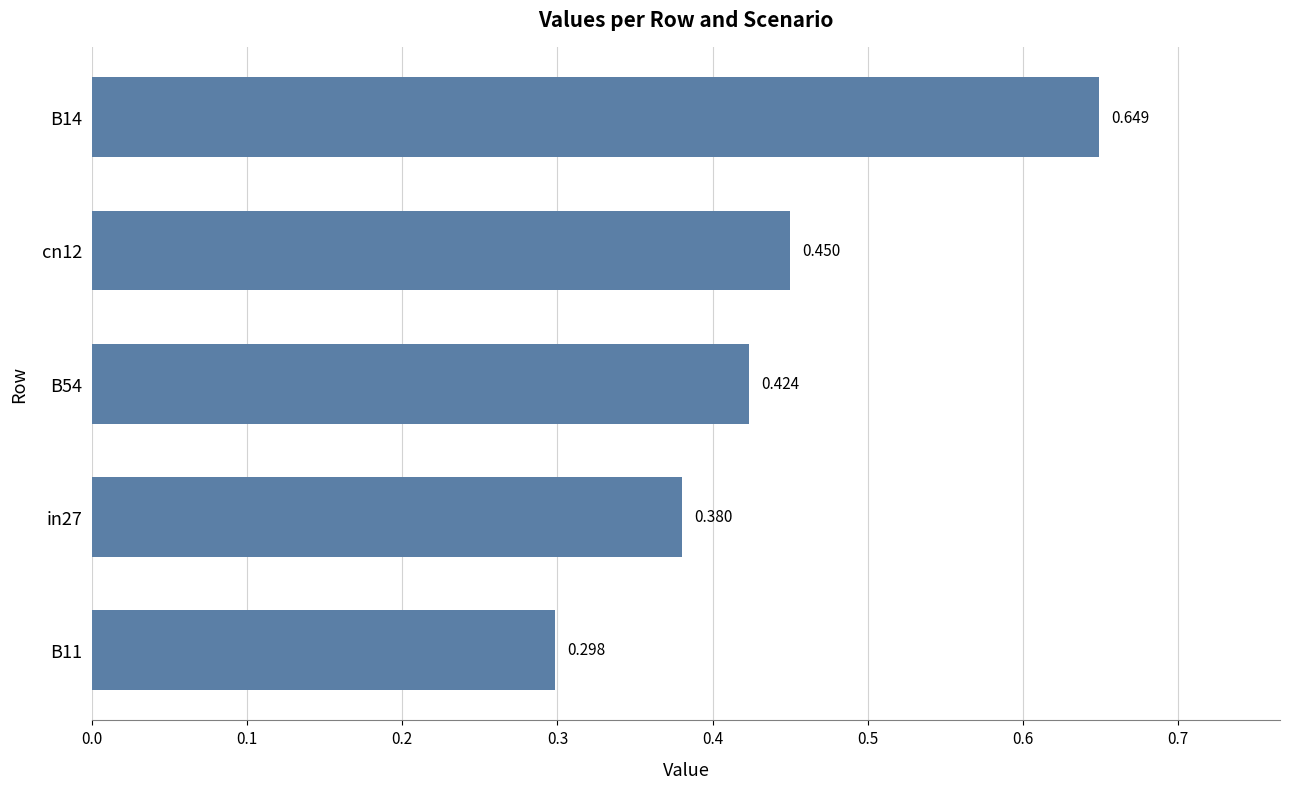

How many bars are there in total?

5